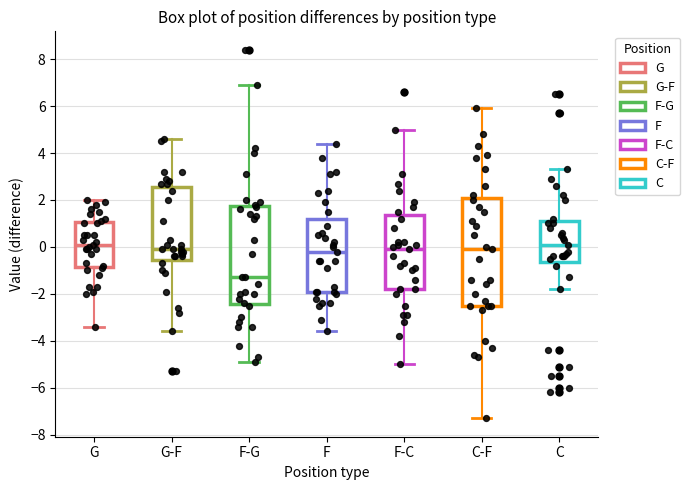

Which box is the tallest, from its lower edge to its upper edge?

C-F